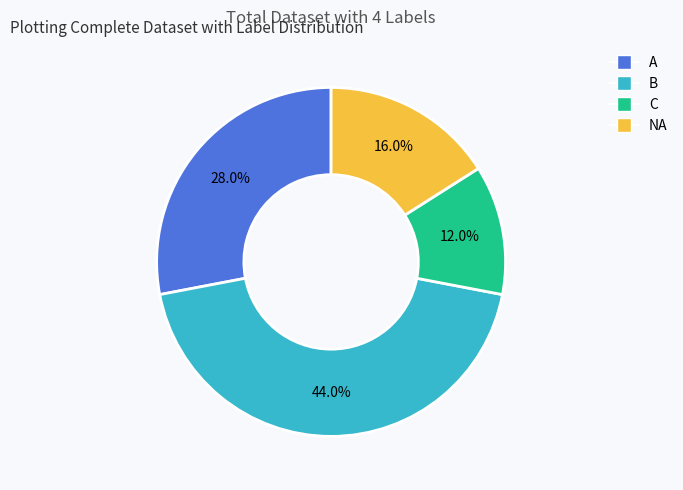

Combined, do B and NA account for over 50%?

Yes